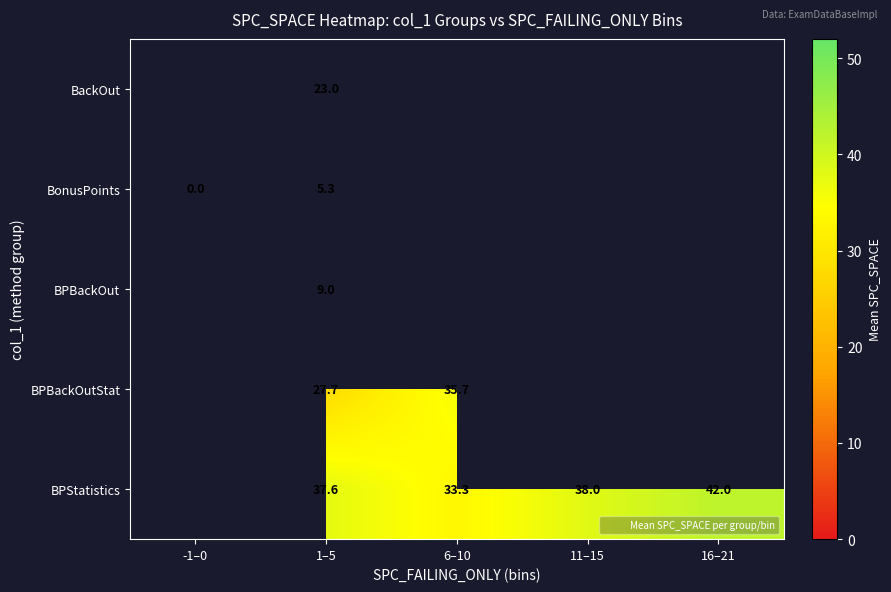

What is the total value across all series at 1–5?

102.7